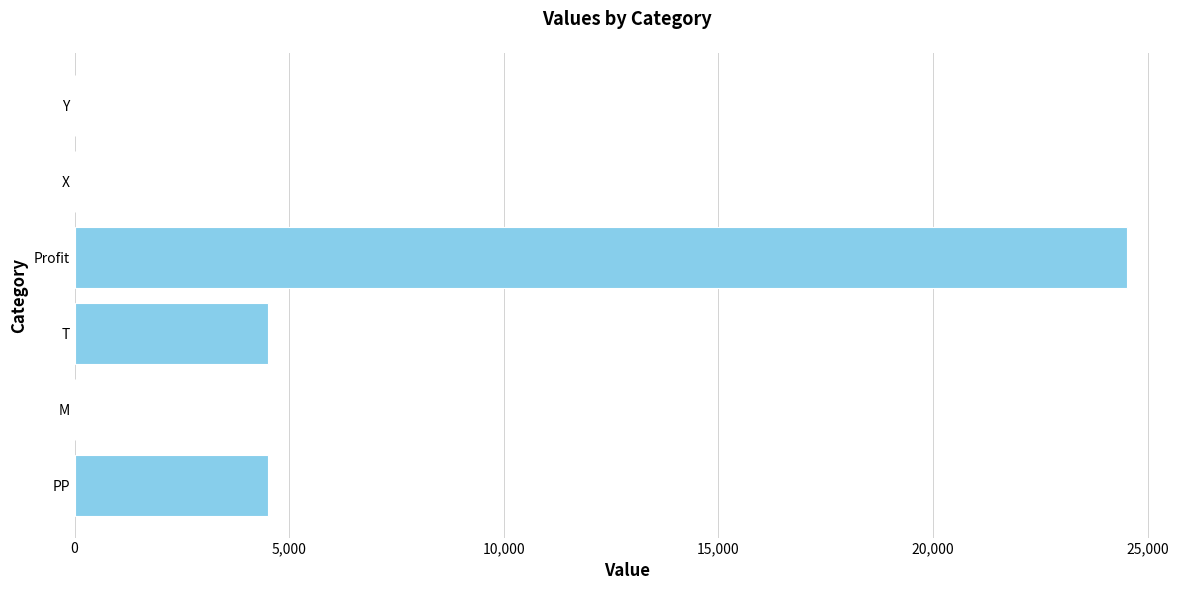

True or false: the data shows 4500 at T.

True